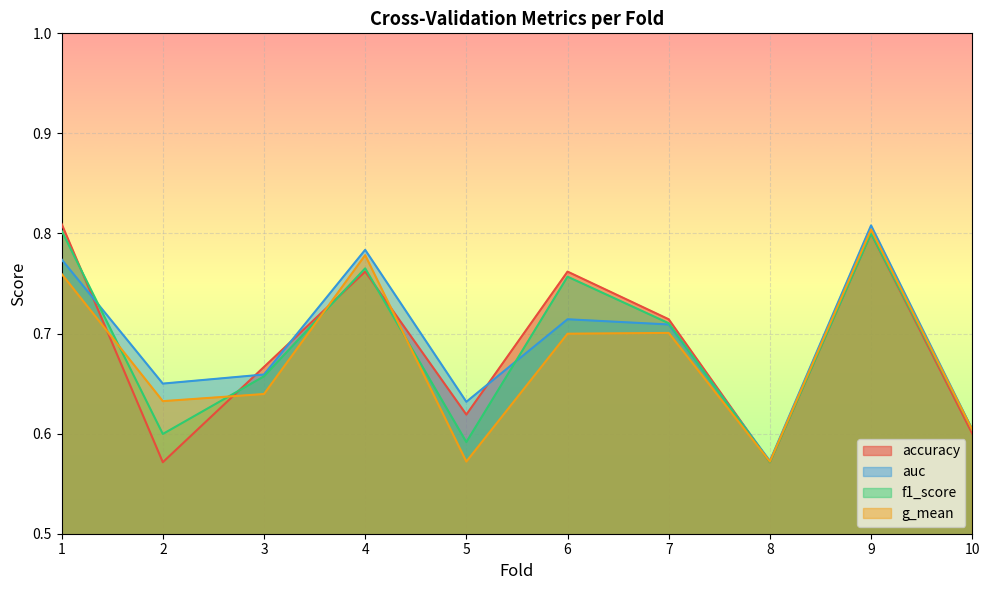

What is the minimum value for accuracy?

0.6